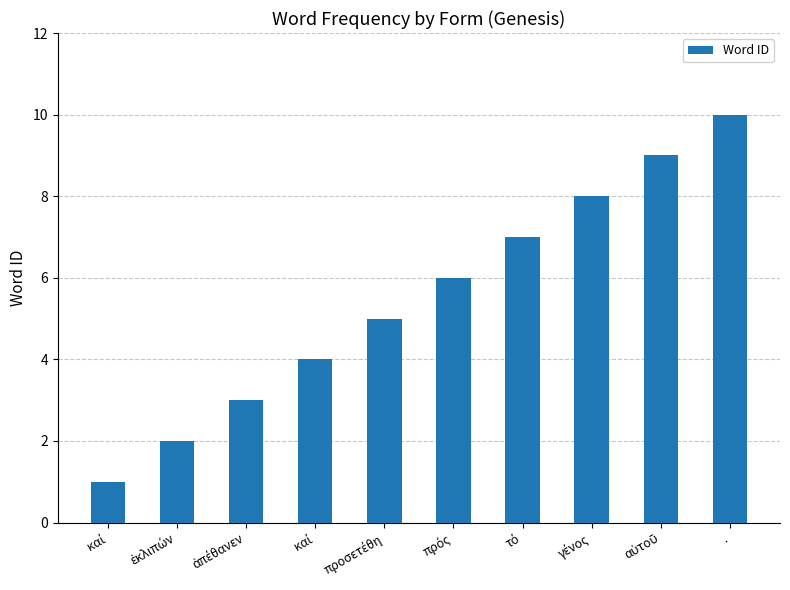

Between προσετέθη and ., which is larger?

.